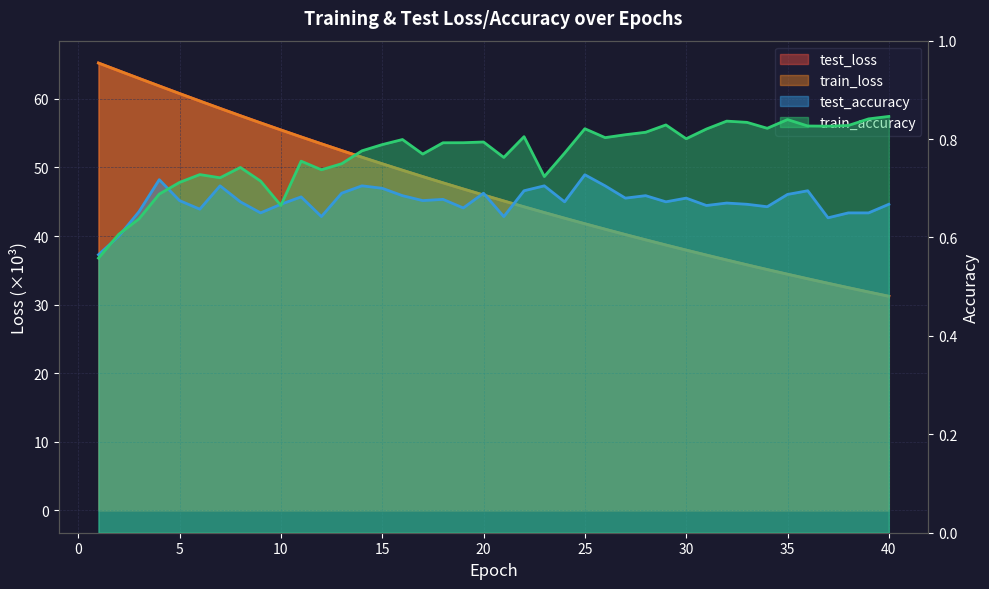

Which series has the widest spread of values?

train_loss